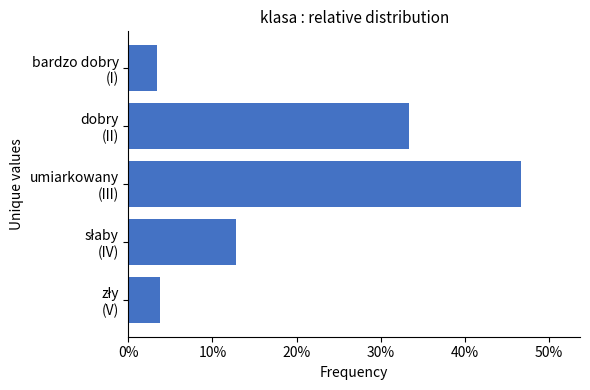

What is the minimum value shown in the chart?

3.4